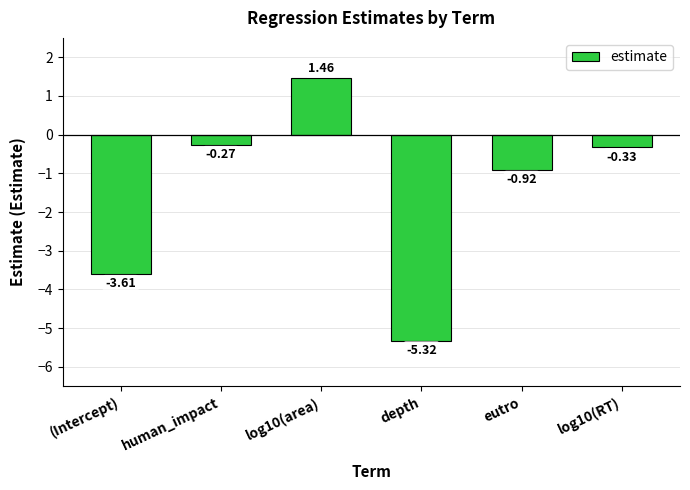

What is the sum of the values at human_impact and depth?

-5.6